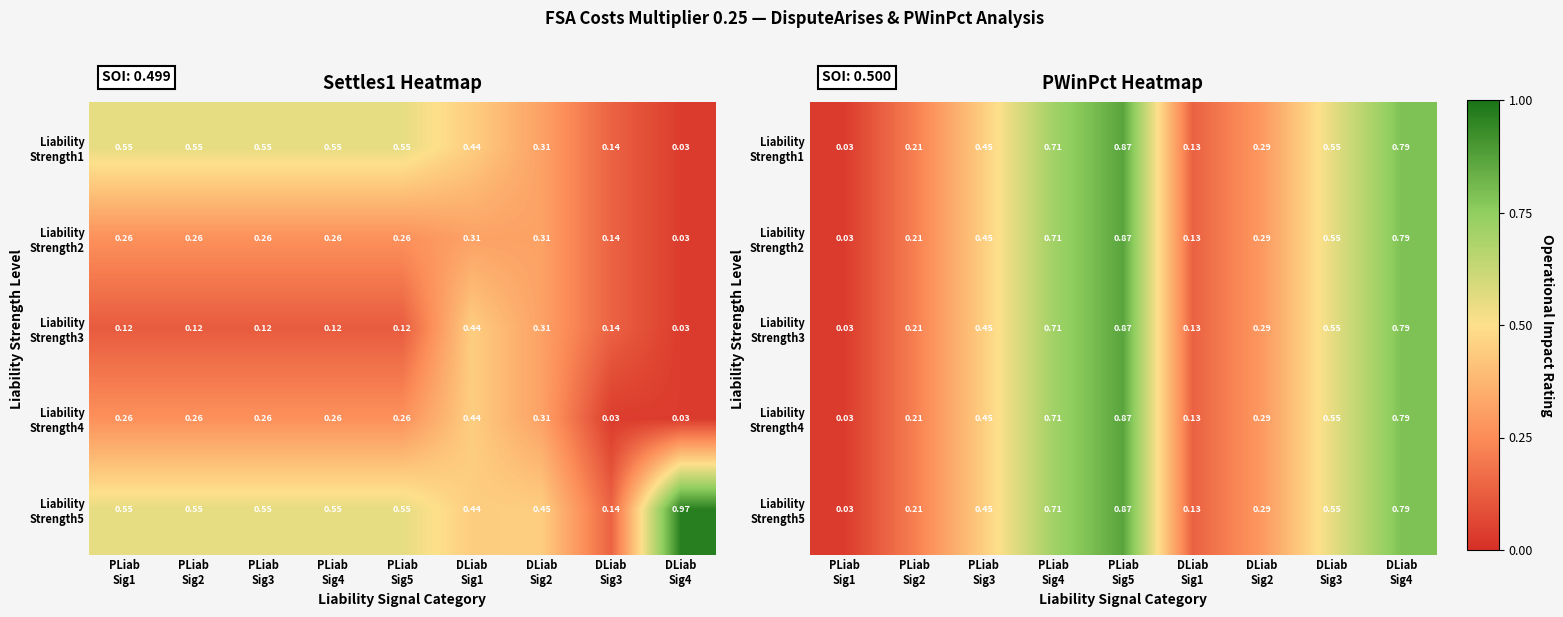

Which label corresponds to the smallest value in the chart?

PLiab
Sig1